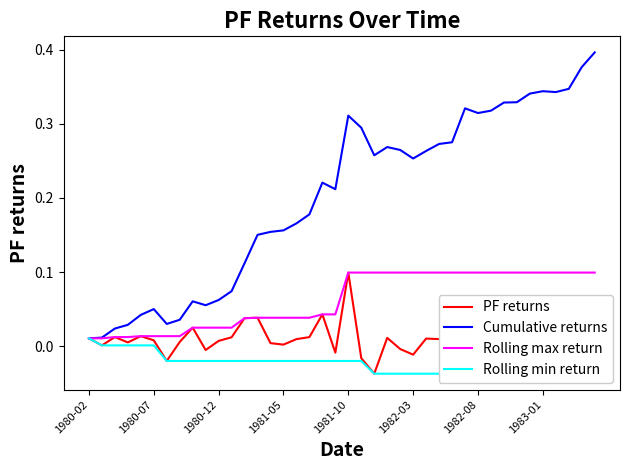

Which series has the largest total across all categories?

Cumulative returns